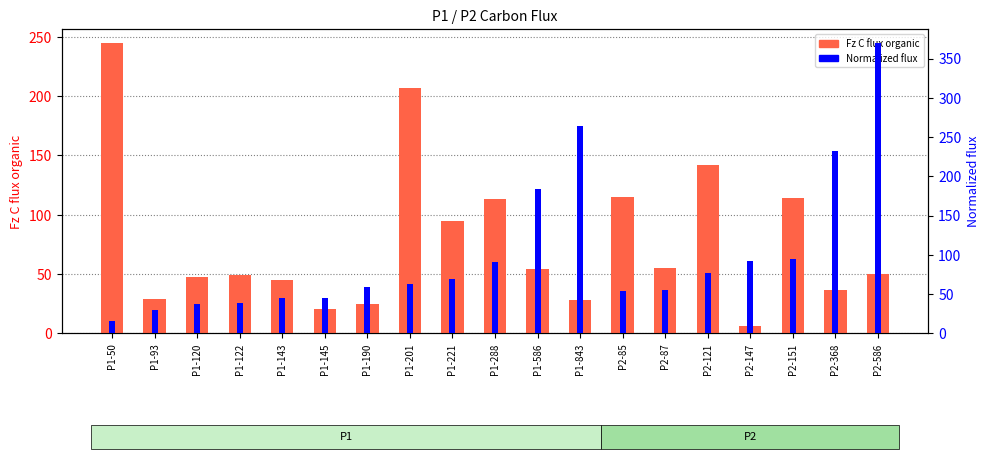

How many data points does each series have?

19